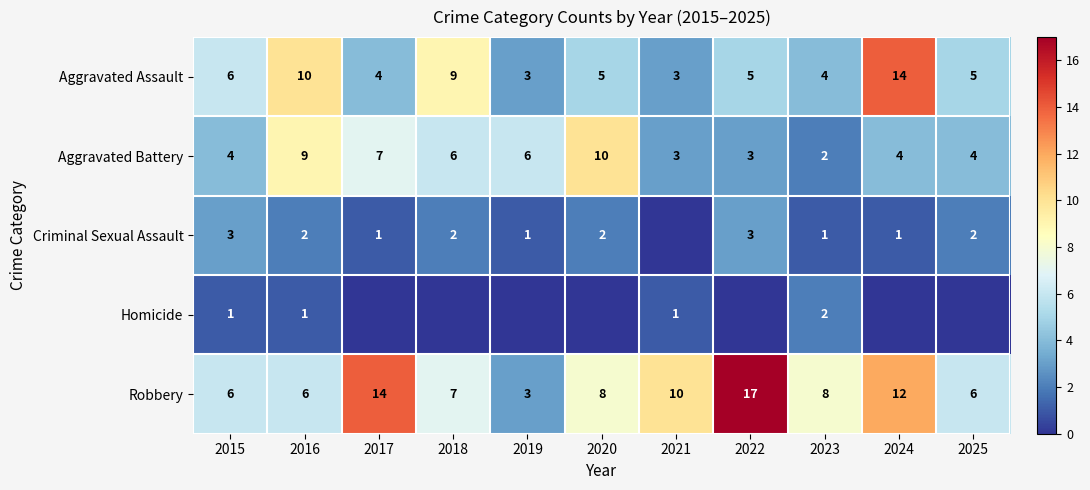

The value of Robbery at 2024 is 16. True or false?

False